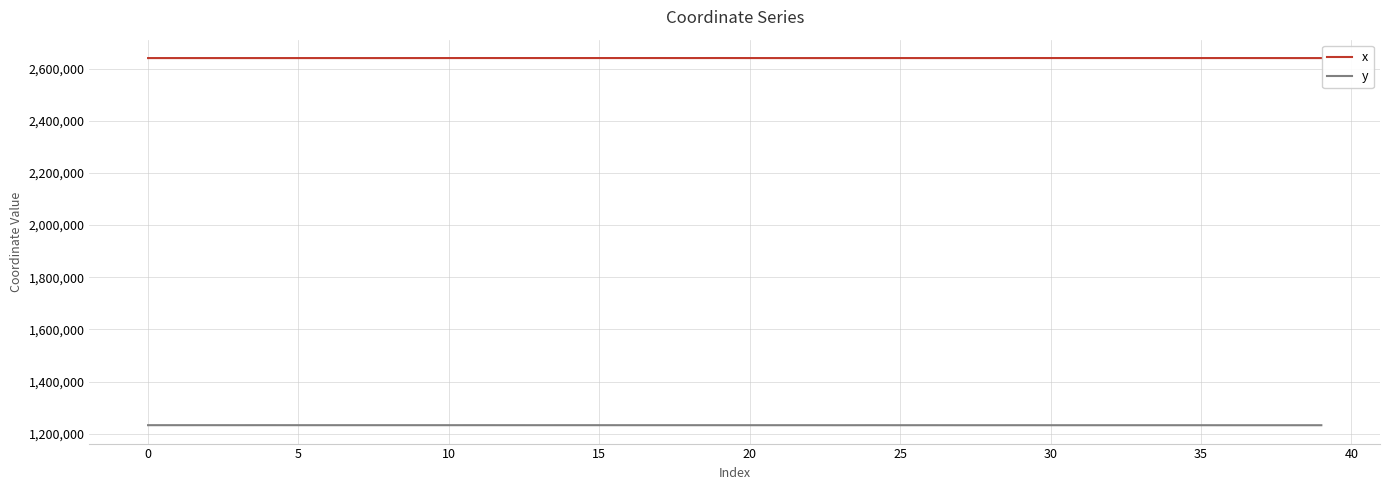

True or false: x and y cross at least once.

False